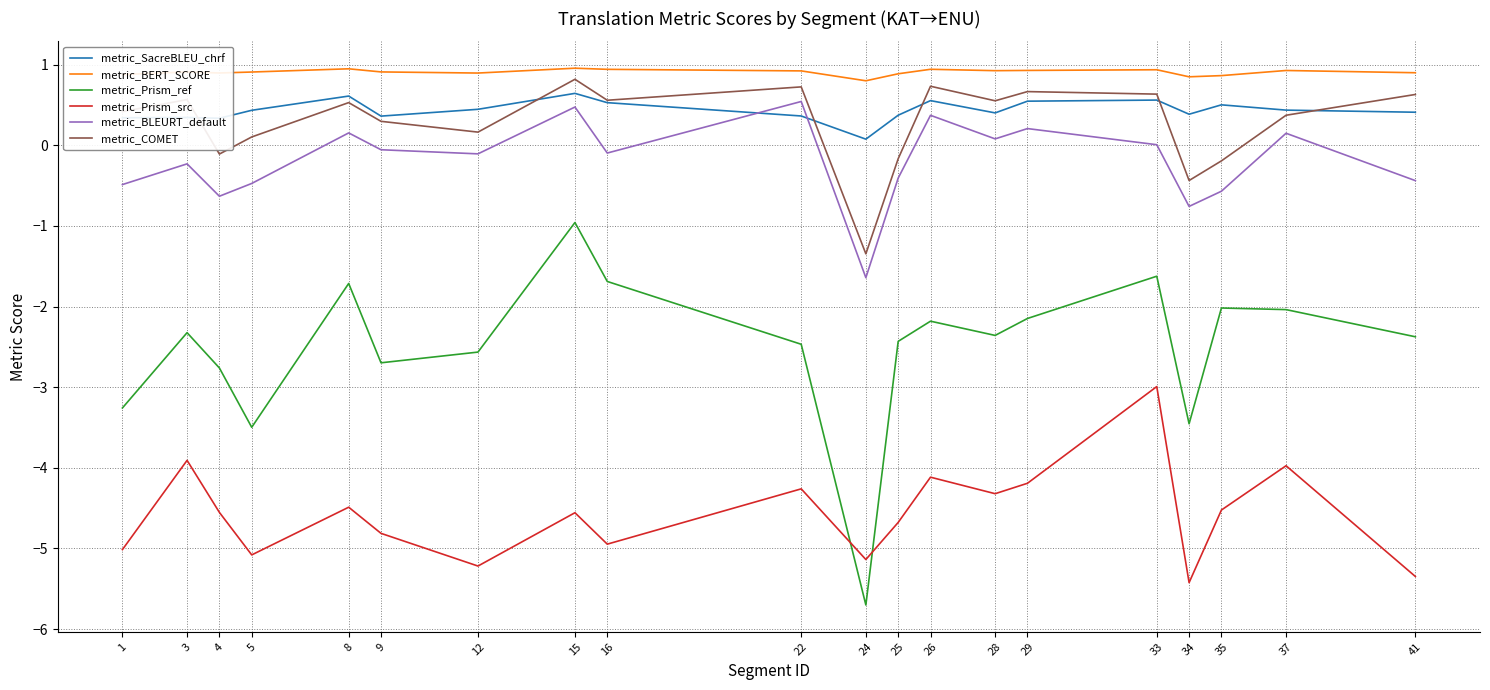

Which series has the largest total across all categories?

metric_BERT_SCORE